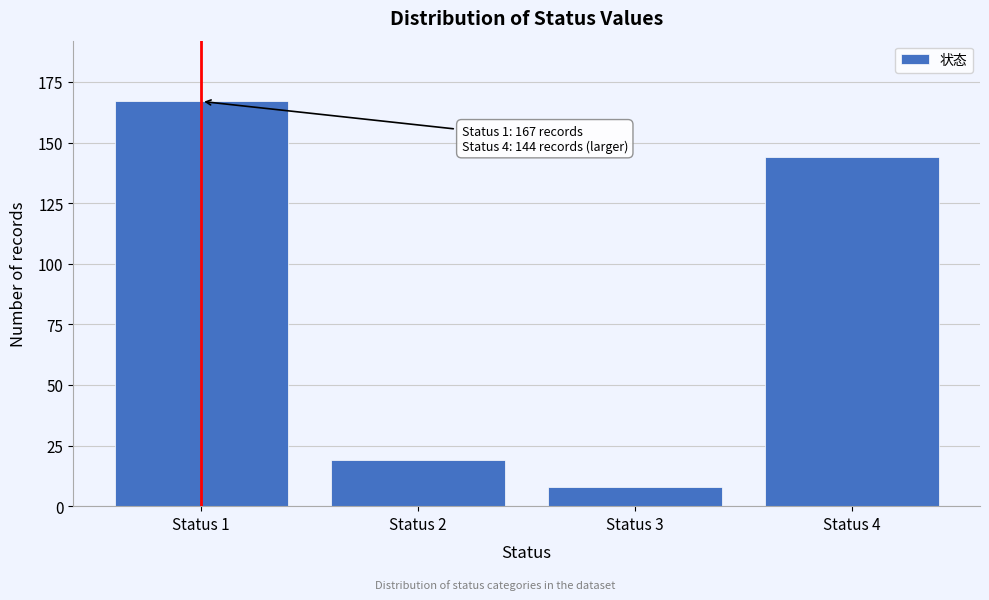

Reading left to right, transcribe all the data shown in this chart.

Status 1=167	Status 2=19	Status 3=8	Status 4=144